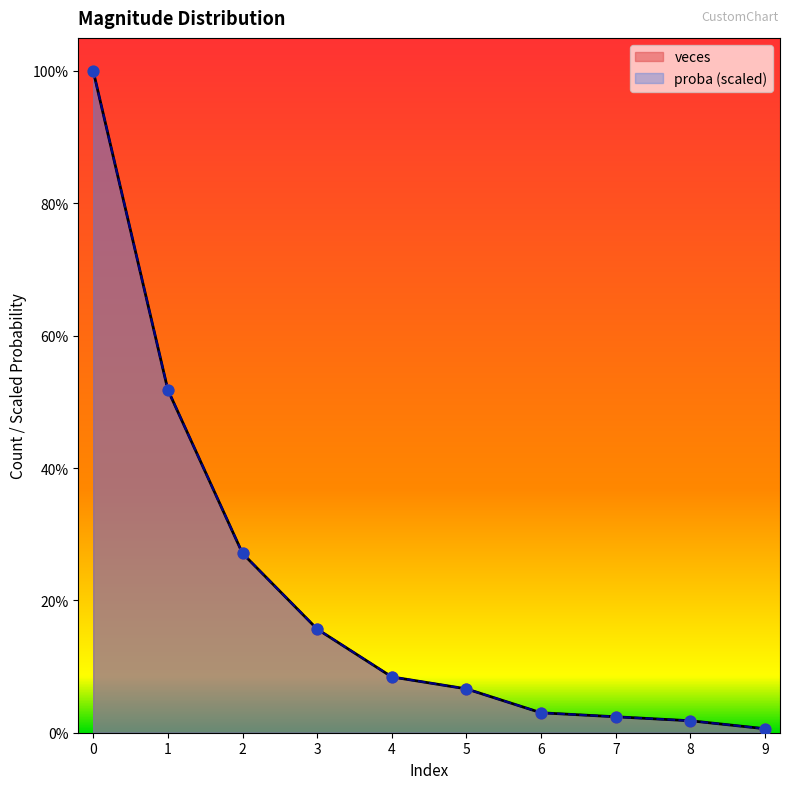

Is the value of veces at 0 greater than the value of proba at 8?

Yes